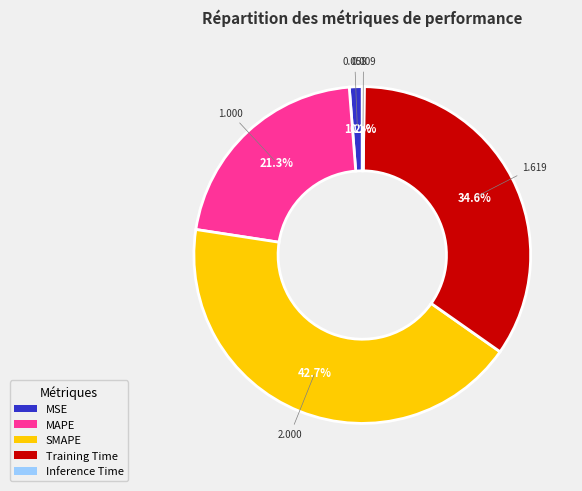

What is the largest slice in the pie chart?

SMAPE